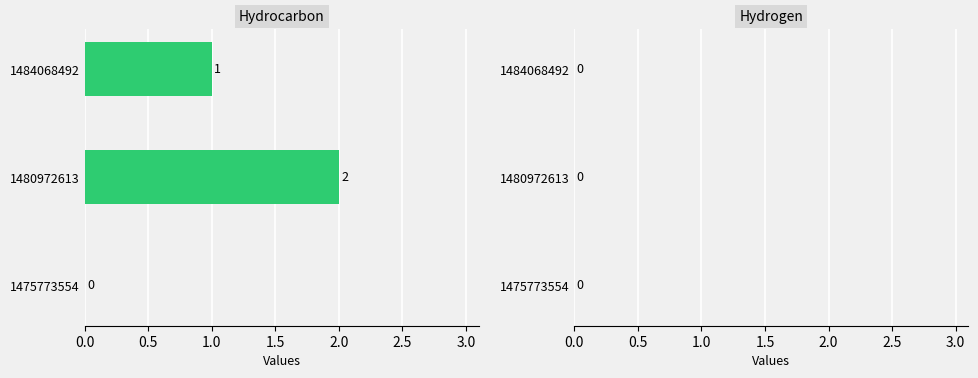

The chart shows a value of 3 at 1480972613. True or false?

False